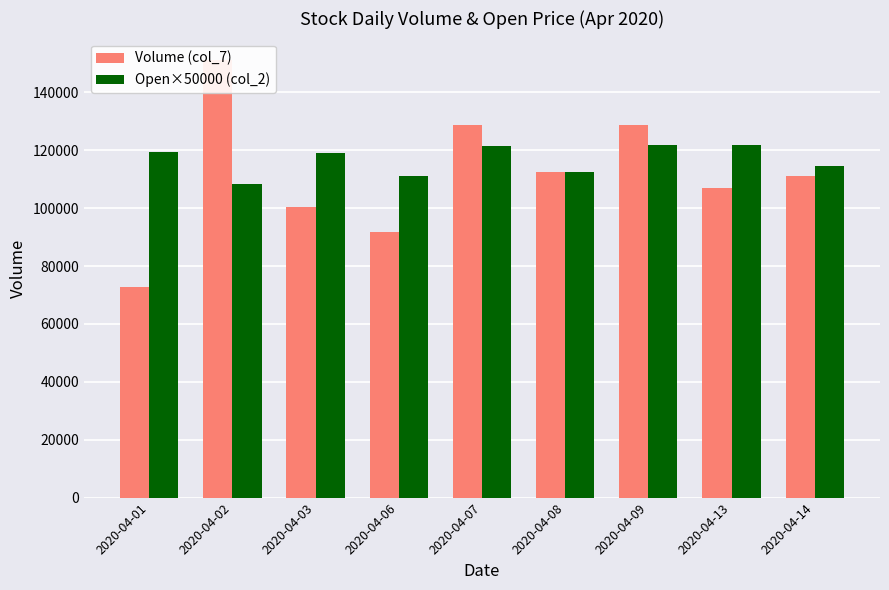

List the labels in order of Open×50000 (col_2) value, smallest first.

2020-04-02, 2020-04-06, 2020-04-08, 2020-04-14, 2020-04-03, 2020-04-01, 2020-04-07, 2020-04-09, 2020-04-13